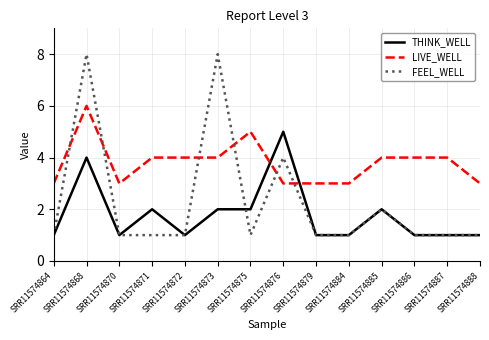

What is the spread (max minus min) of values at SRR11574876?

2